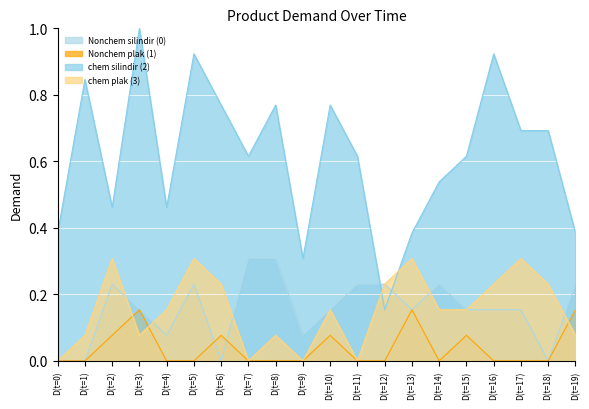

At how many categories does at least one series exceed 0?

20